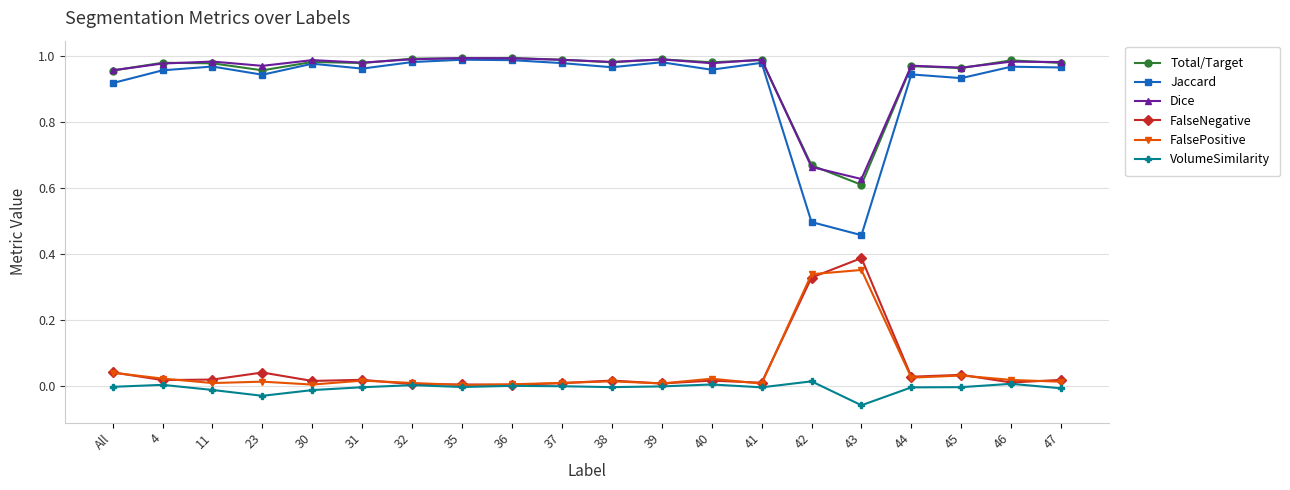

True or false: Dice and VolumeSimilarity cross at least once.

False